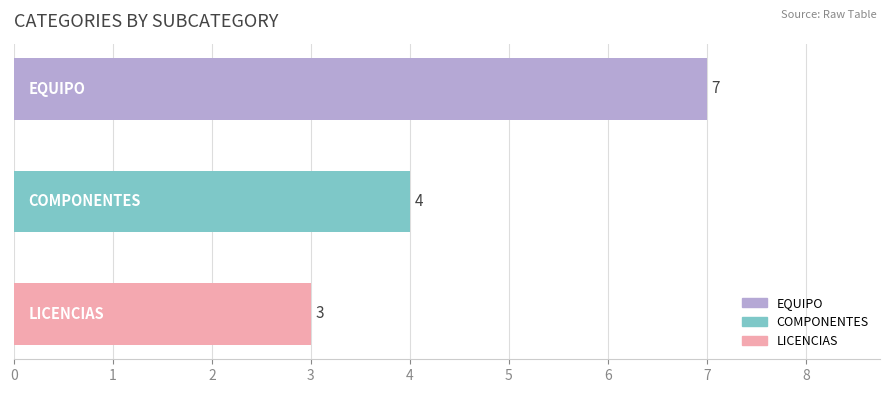

Does the chart contain any negative values?

No